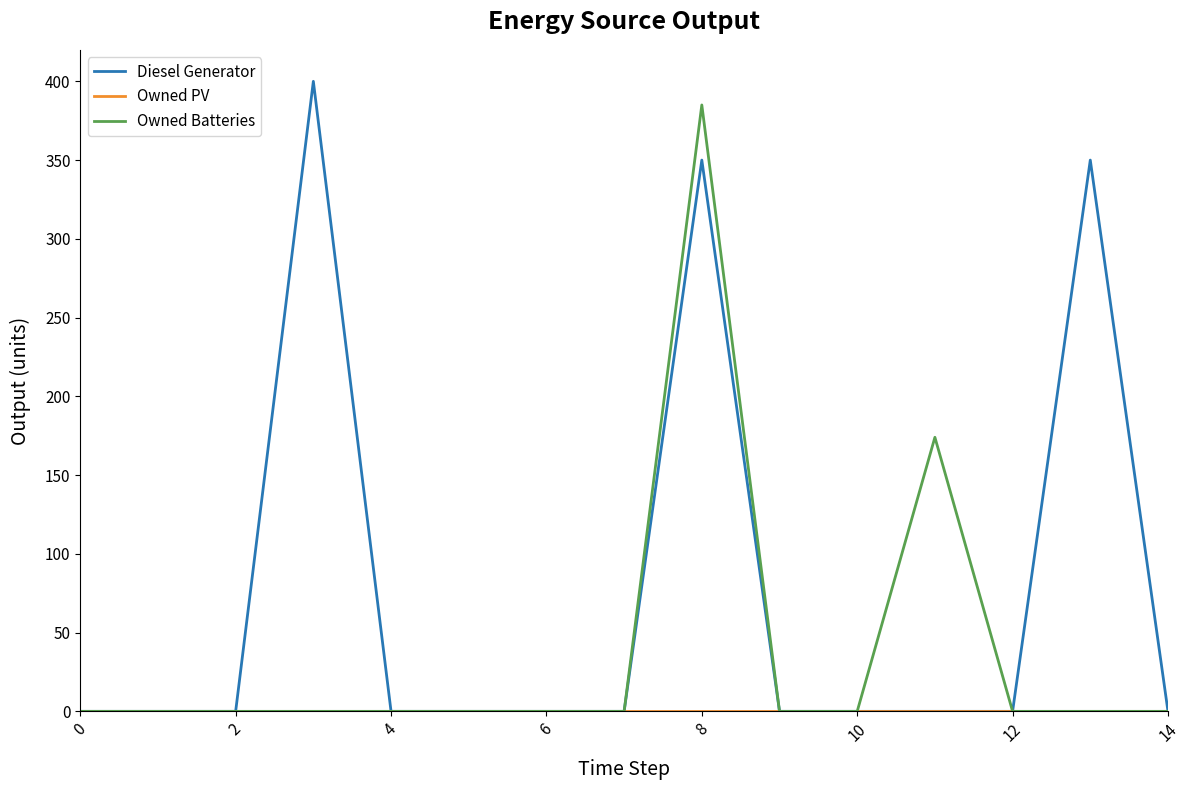

Which series has the largest total across all categories?

Diesel Generator